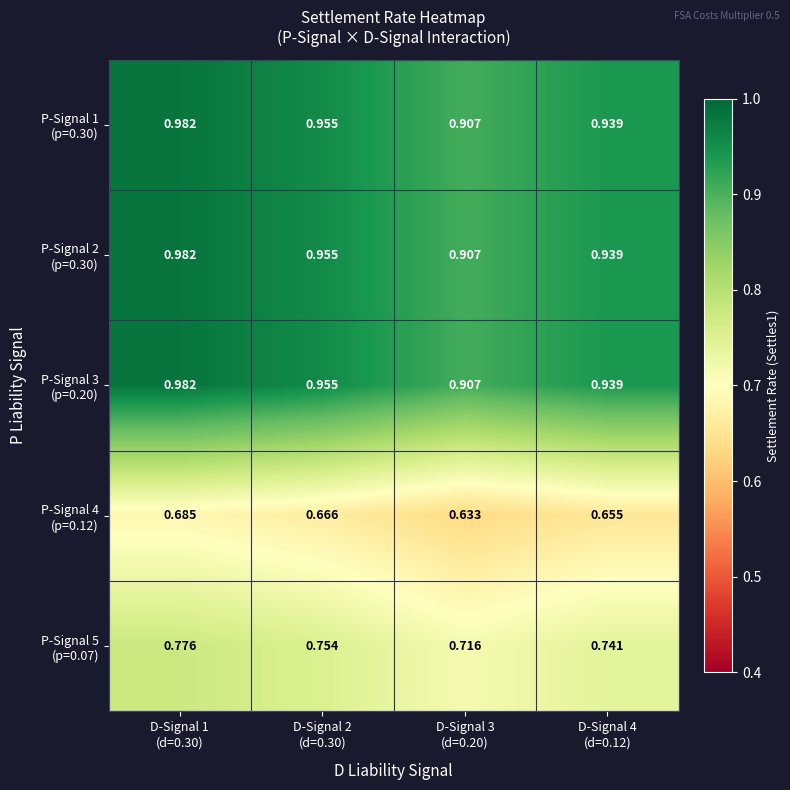

Which series has the largest range (max minus min)?

P-Signal 1 (p=0.30)